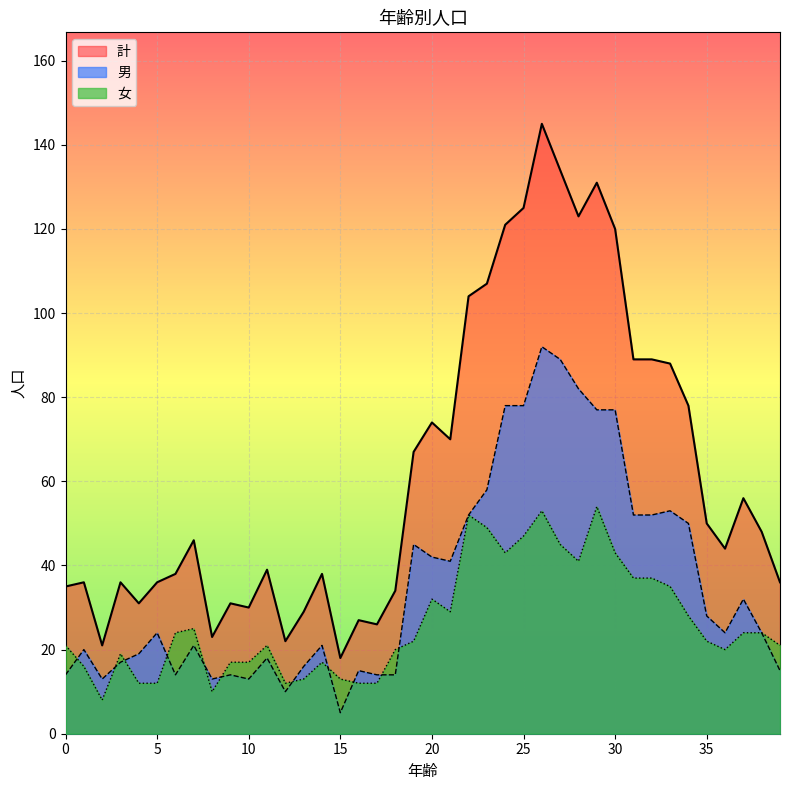

Rank the categories by 女 value from highest to lowest.

29, 26, 22, 23, 25, 27, 24, 30, 28, 31, 32, 33, 20, 21, 34, 7, 6, 37, 38, 19, 35, 0, 11, 39, 18, 36, 3, 9, 10, 14, 1, 13, 15, 4, 5, 12, 16, 17, 8, 2